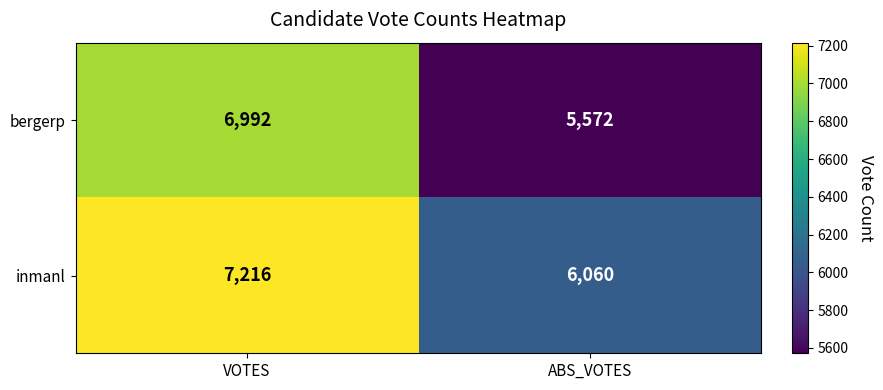

Which series has the largest range (max minus min)?

bergerp